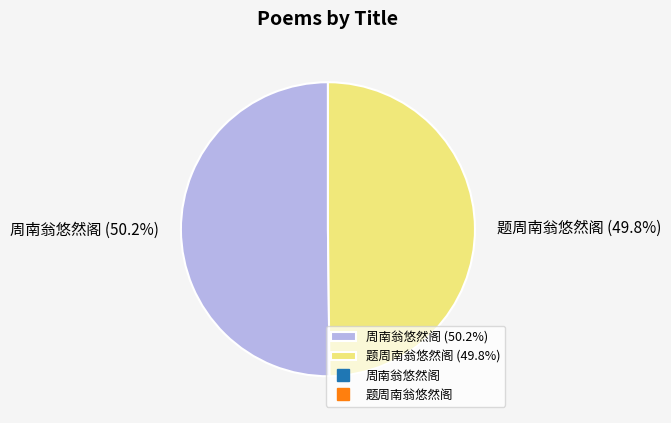

Count the number of slices in the pie.

2